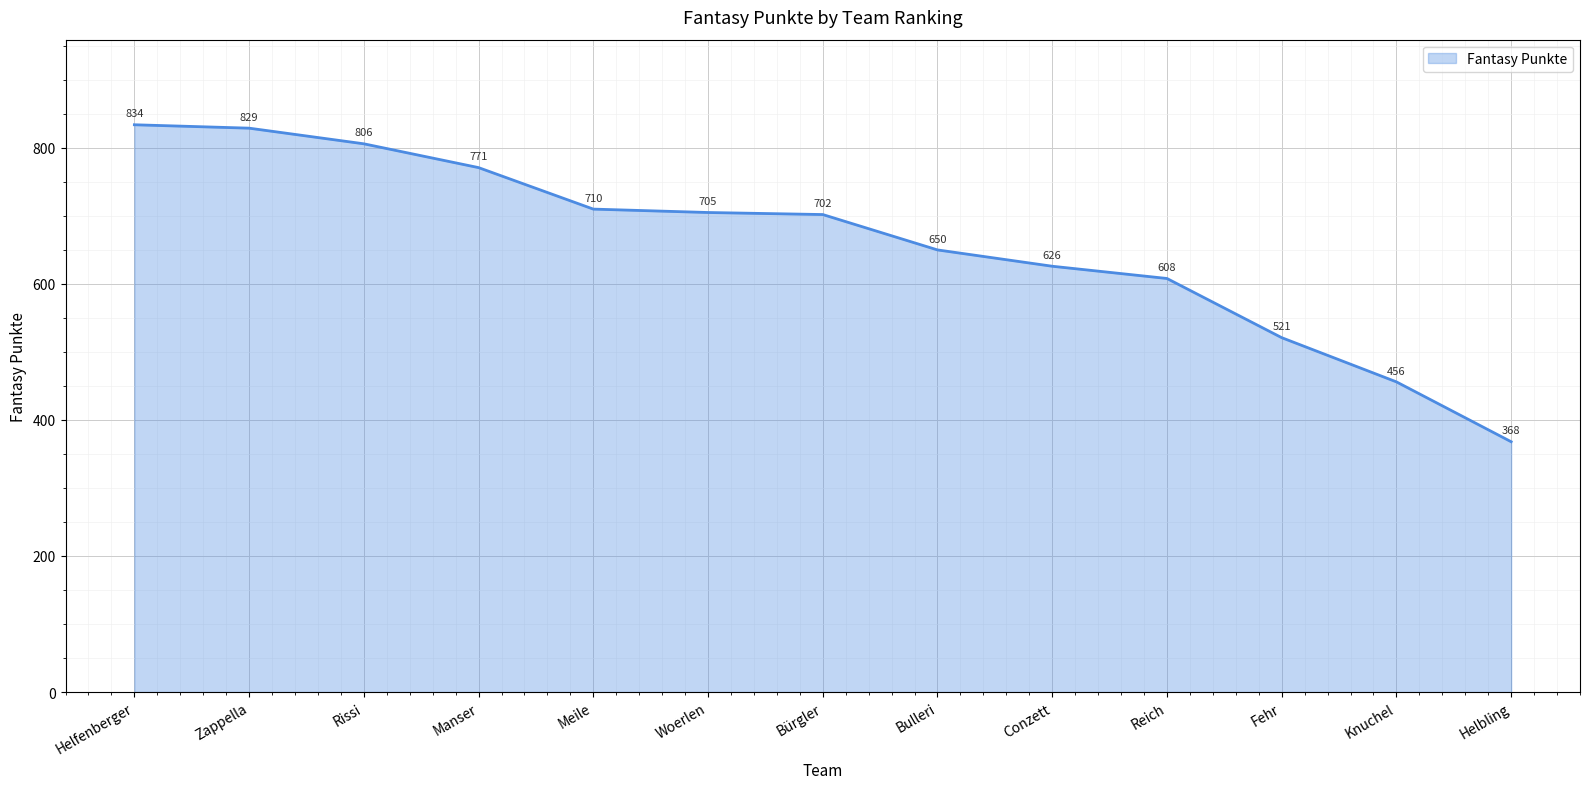

What is the difference between the maximum and minimum values?

466